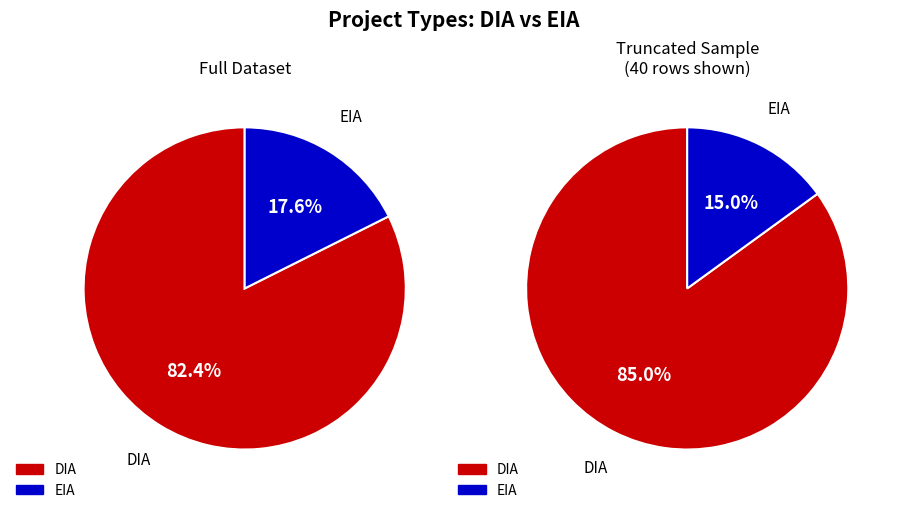

To the nearest percent, what percentage of the pie is DIA?

82%